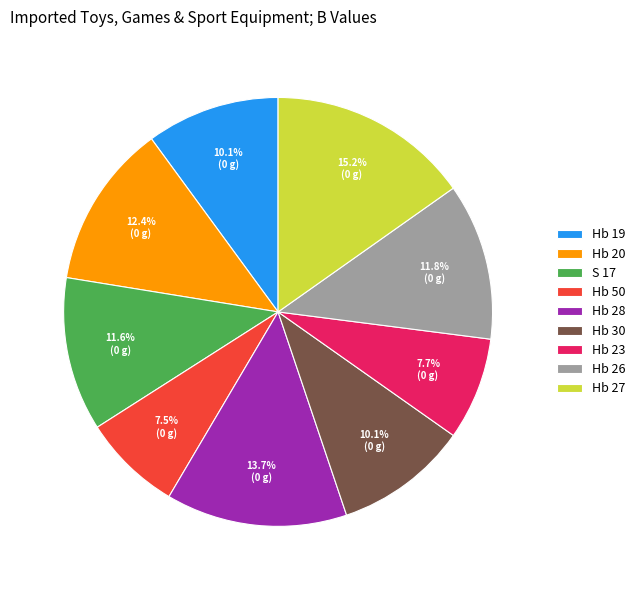

What percentage is the Hb 20 slice, to the nearest percent?

12%